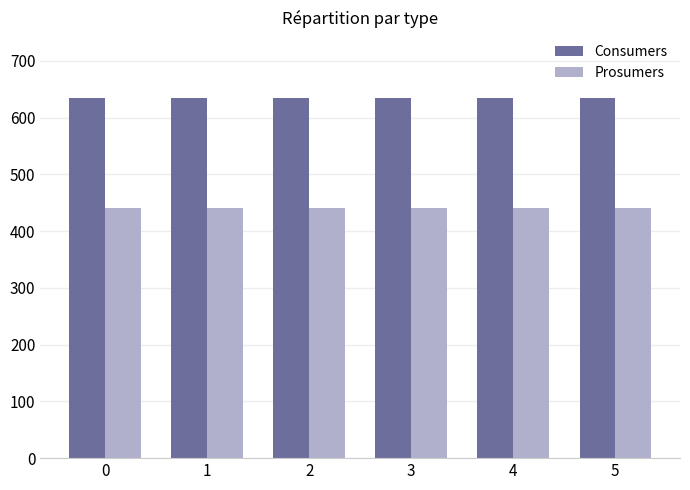

Is the value of Consumers at 4 greater than the value of Prosumers at 0?

Yes